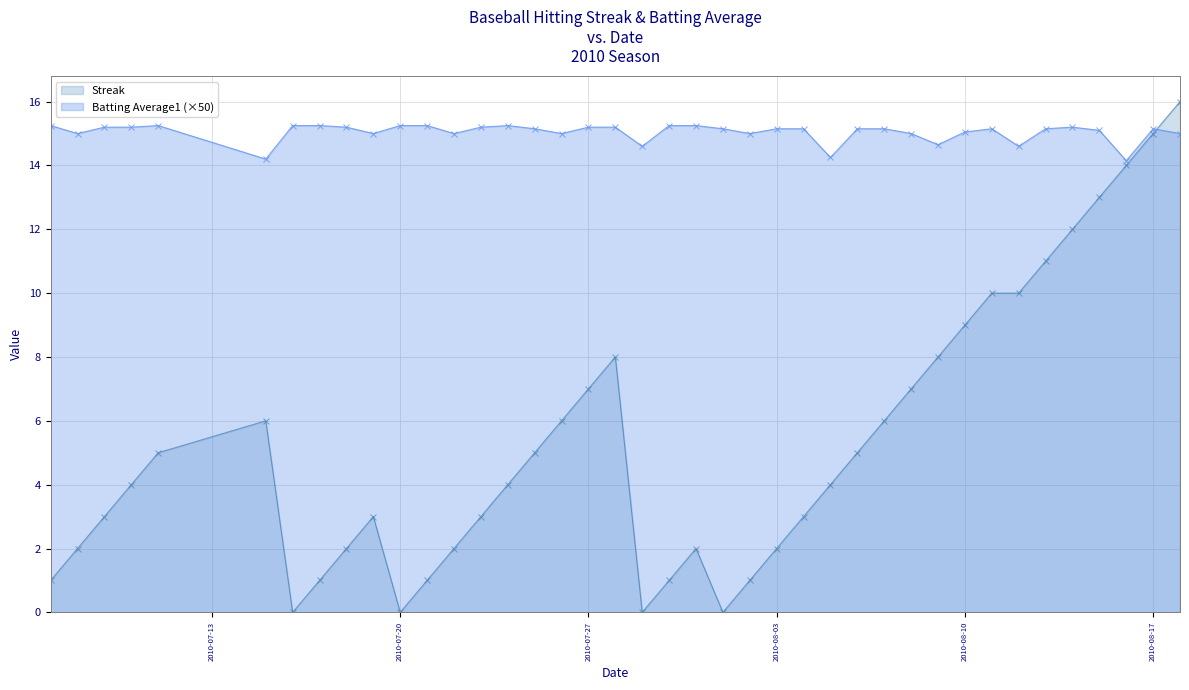

What is the maximum value for Batting Average1?

15.2